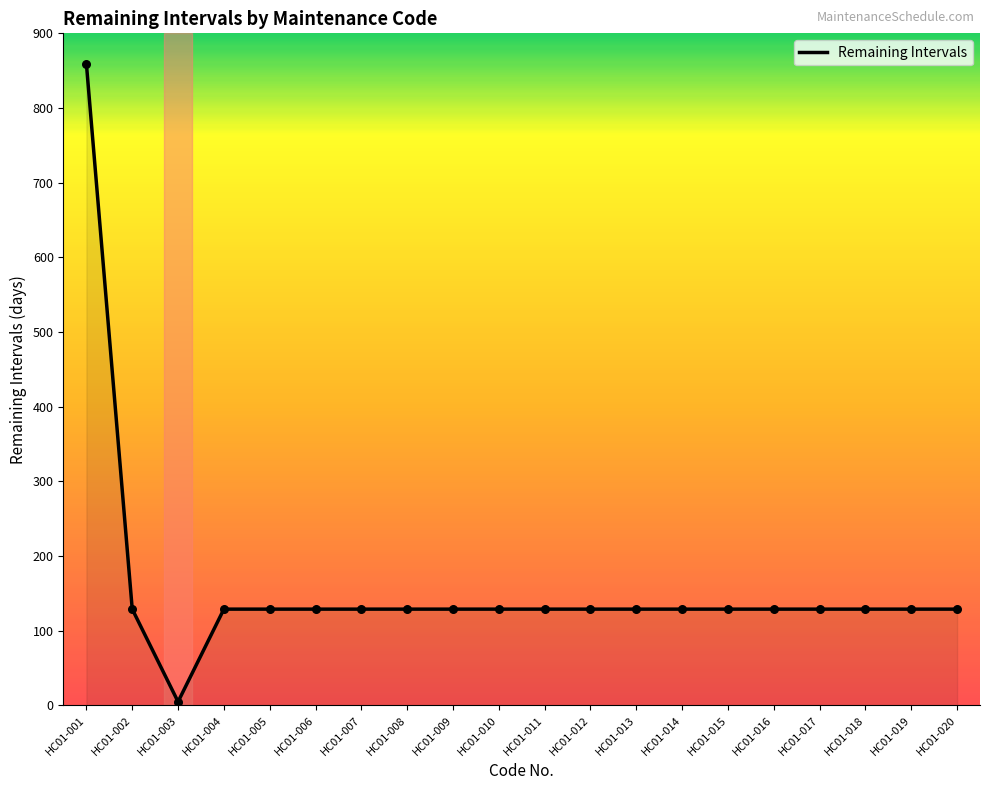

Approximately how many times larger is the value at HC01-018 compared to HC01-005?

1.0